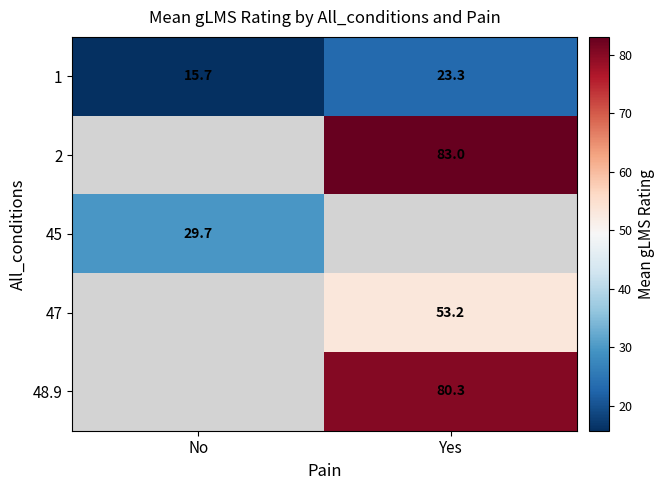

Which category has the lowest value in the 1 series?

No